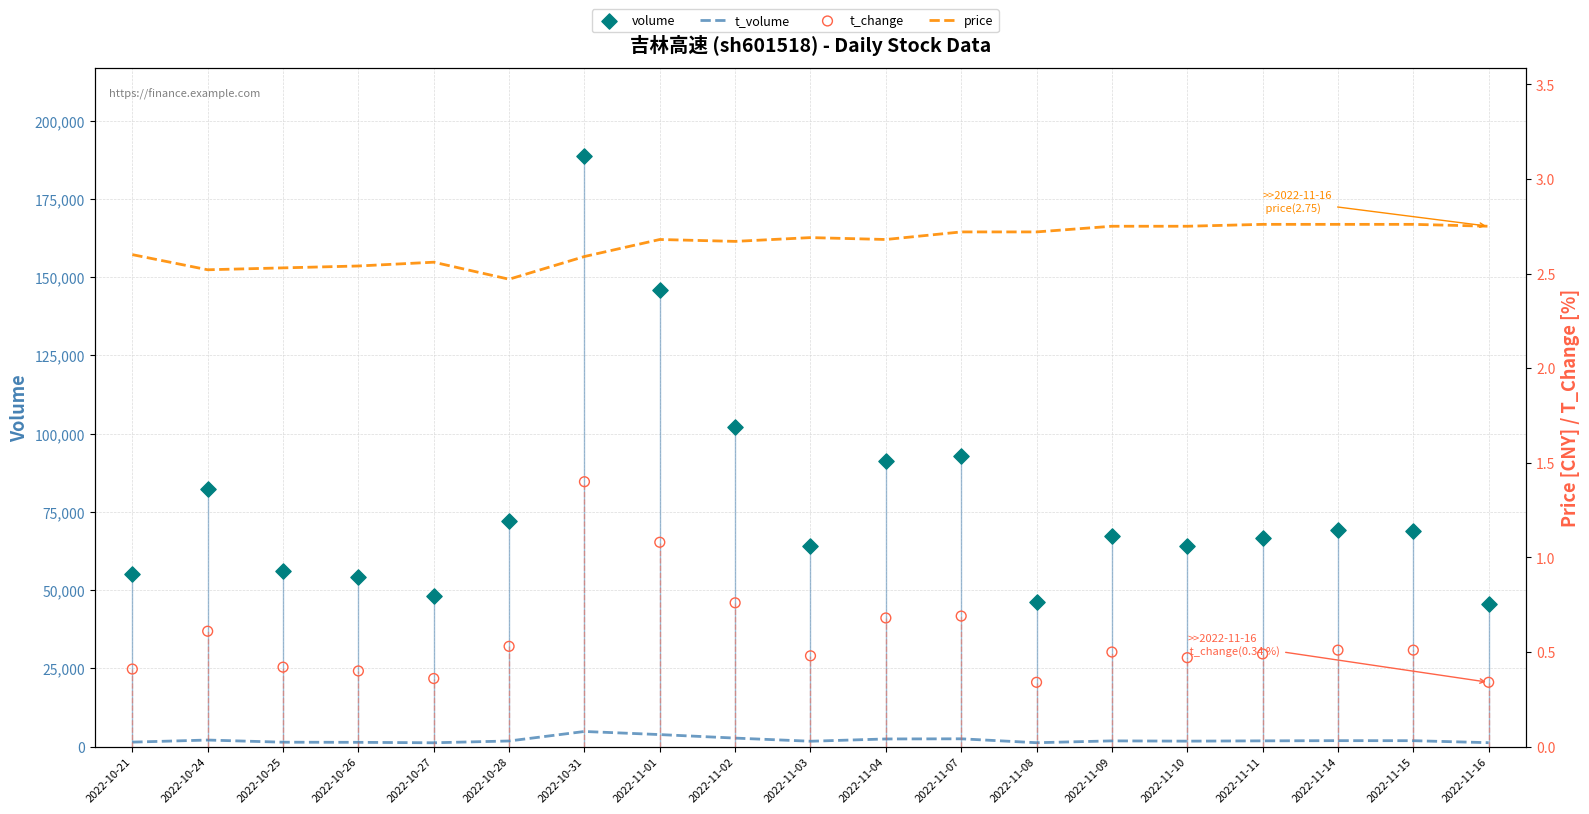

What is the total value across all series at 2022-10-28?

73980.0